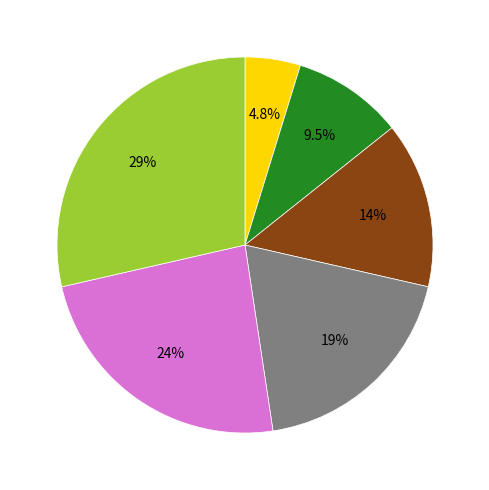

Does any single category account for the majority?

No